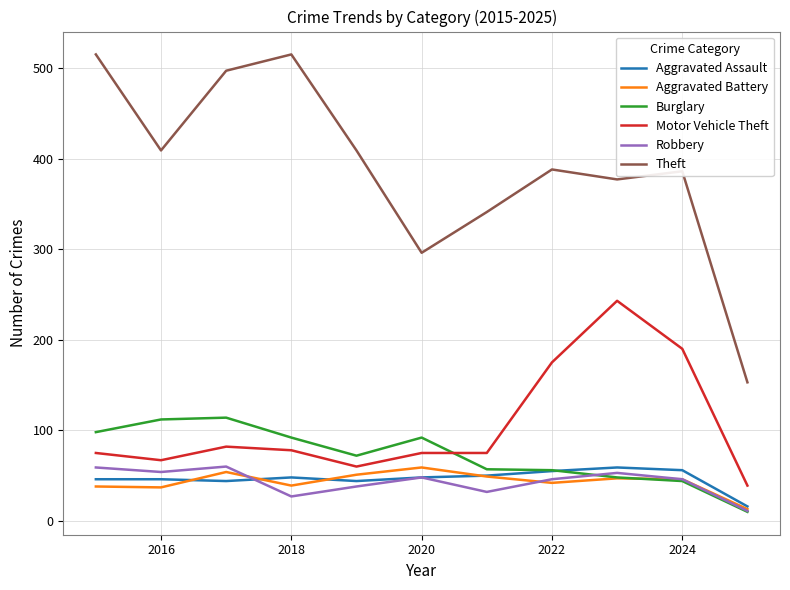

Which series has the largest range (max minus min)?

Theft